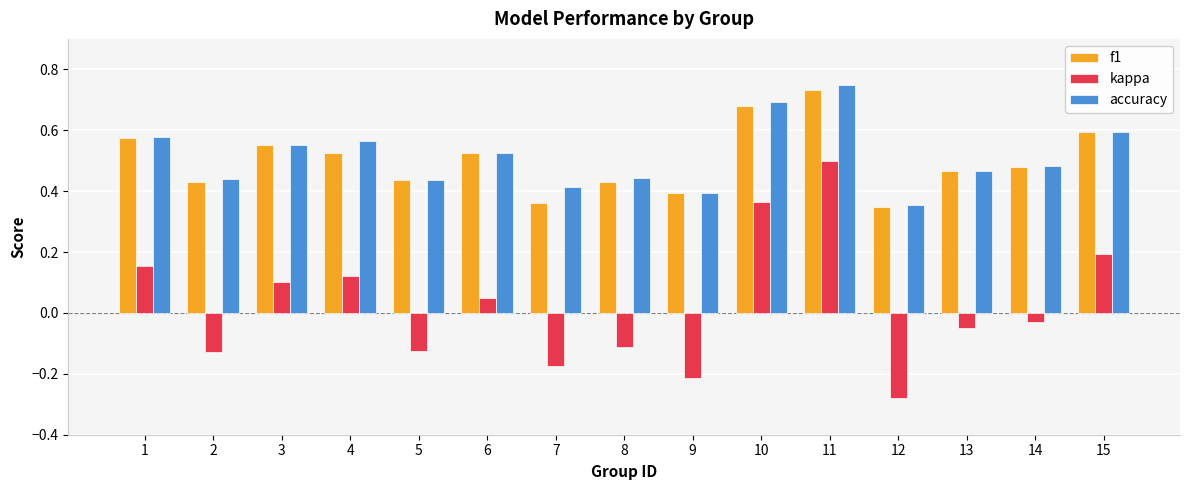

How many accuracy values are between 0 and 1?

15